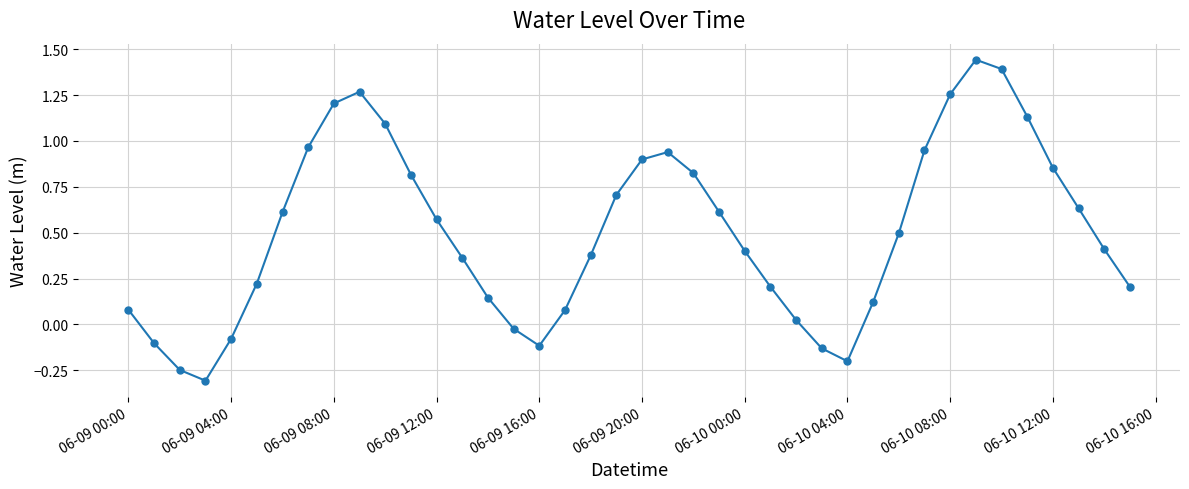

How many points are lower than both their immediate neighbors (excluding endpoints)?

3